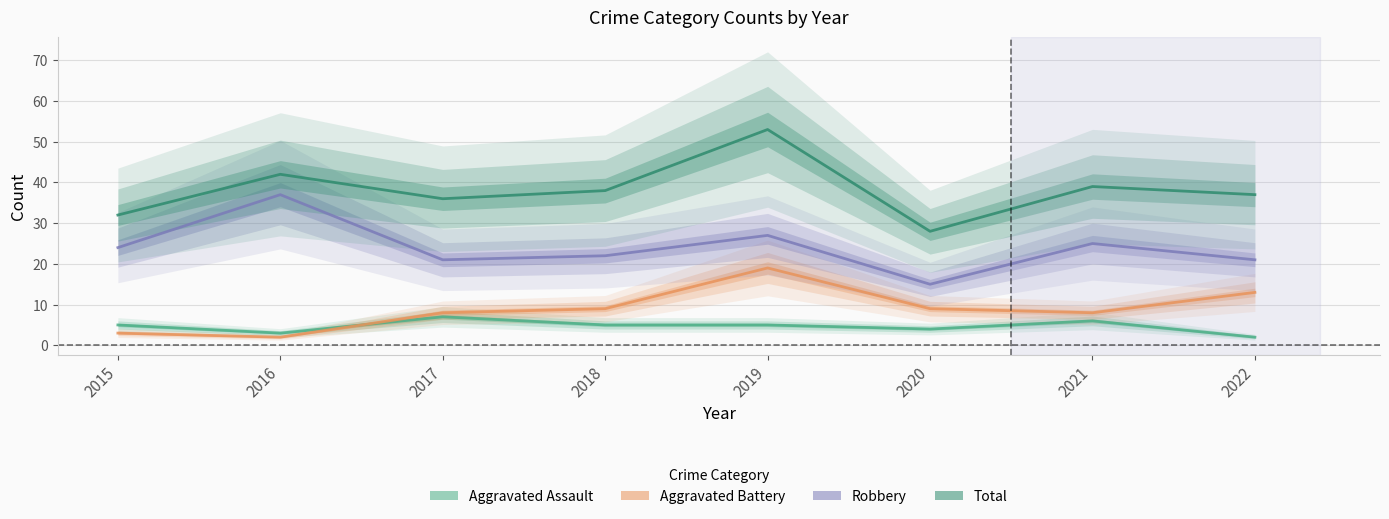

How many intersections are there between Aggravated Battery and Aggravated Assault?

1